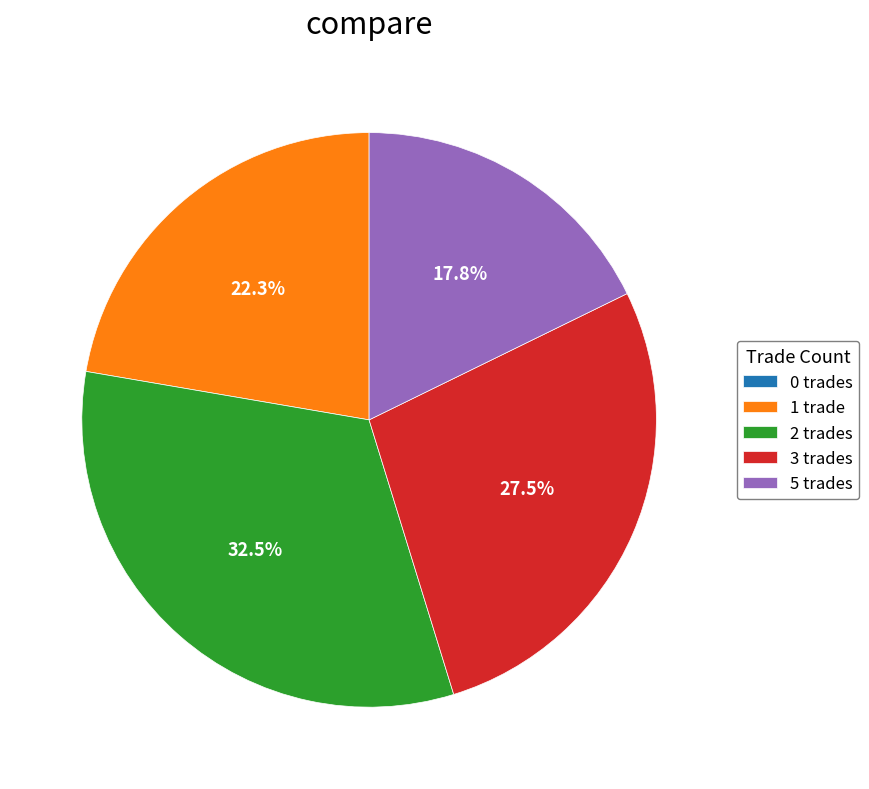

Which slice is the largest?

2 trades